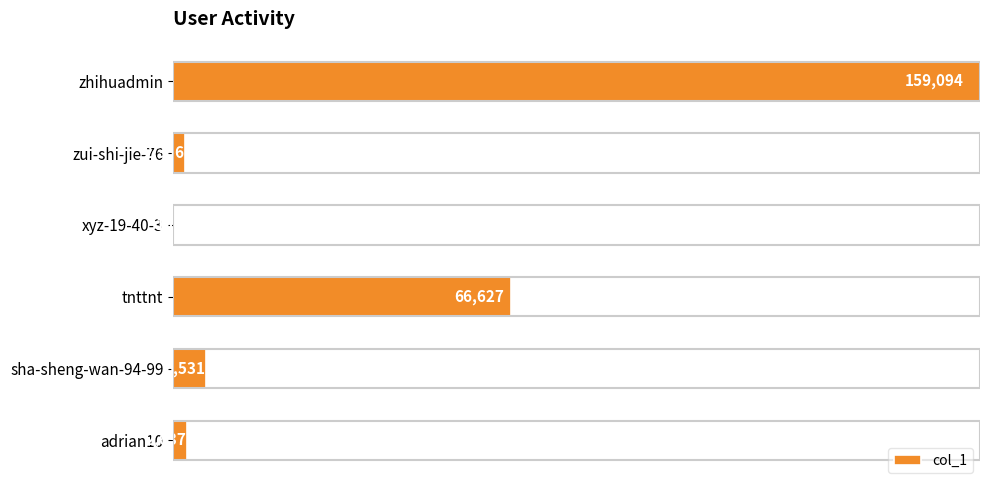

Where is the data nearest to the value 79552?

tnttnt